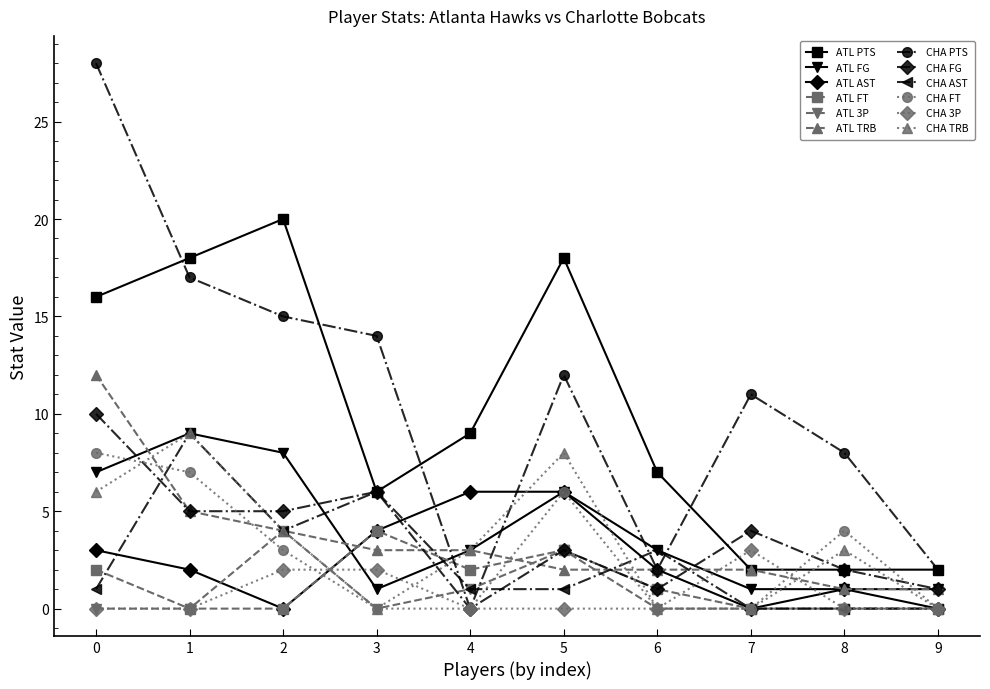

Where is ATL TRB nearest to the value 6?

1